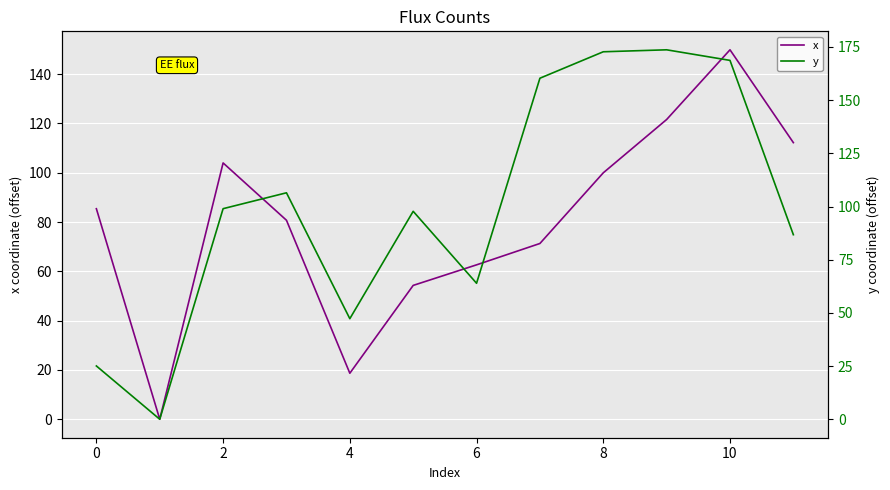

Rank the series by their average value, from lowest to highest.

x, y